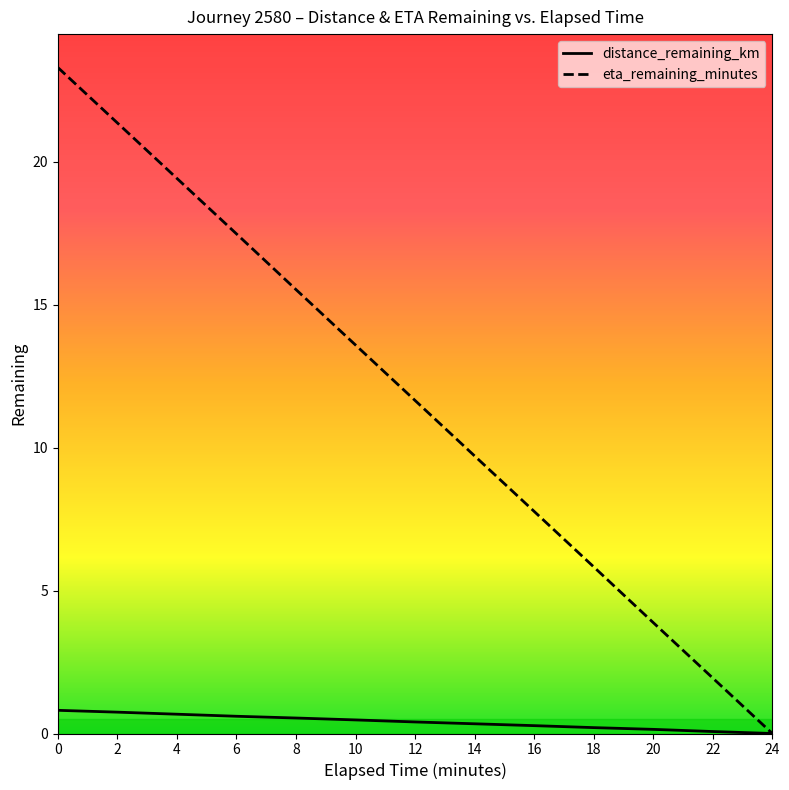

True or false: distance_remaining_km has a value of 0.3 at 16.

True